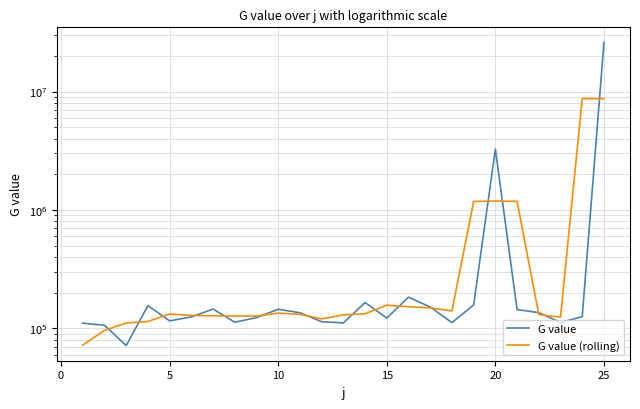

In G value (rolling), how many points are lower than both neighbors (excluding endpoints)?

4